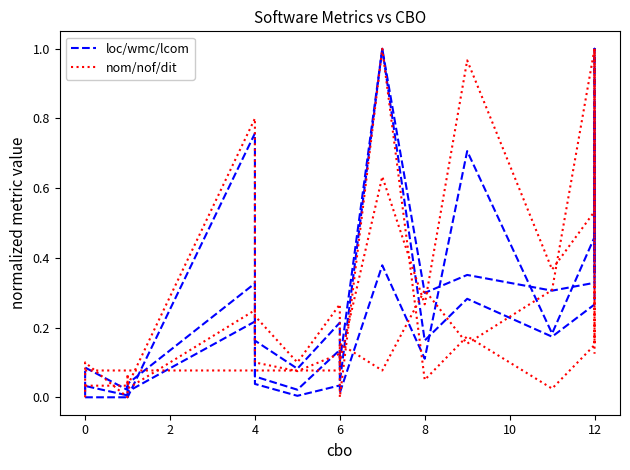

Which series has the widest spread of values?

loc/wmc/lcom